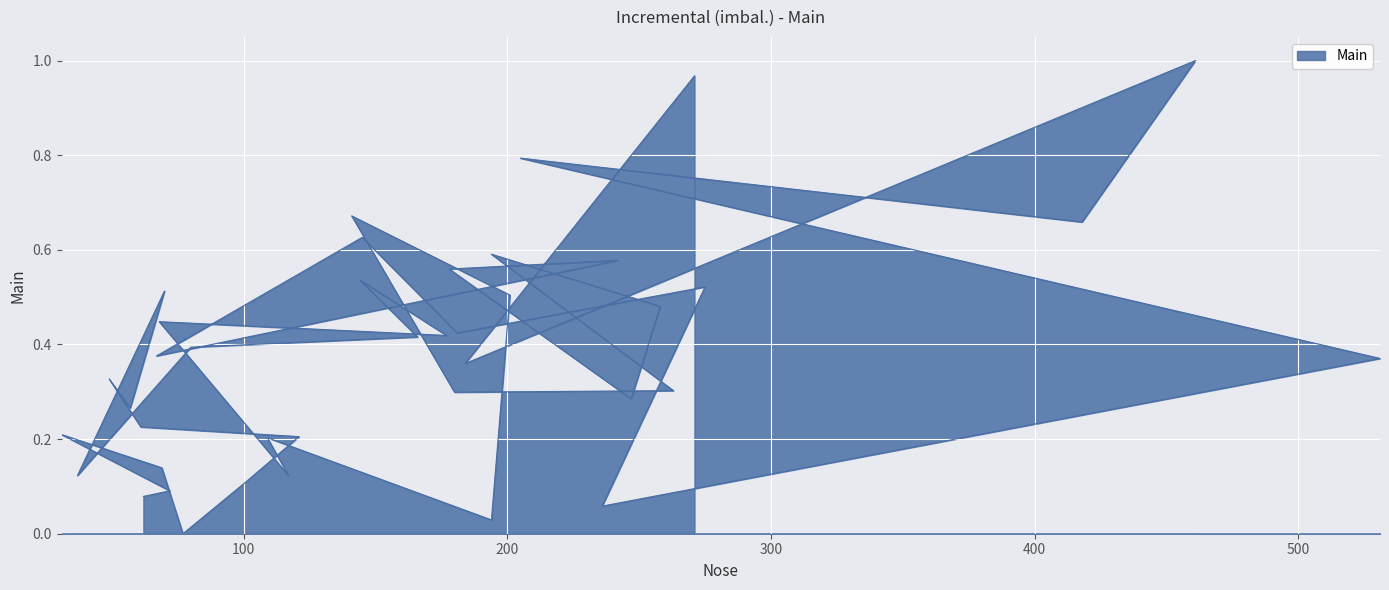

Which label corresponds to the smallest value in the chart?

77